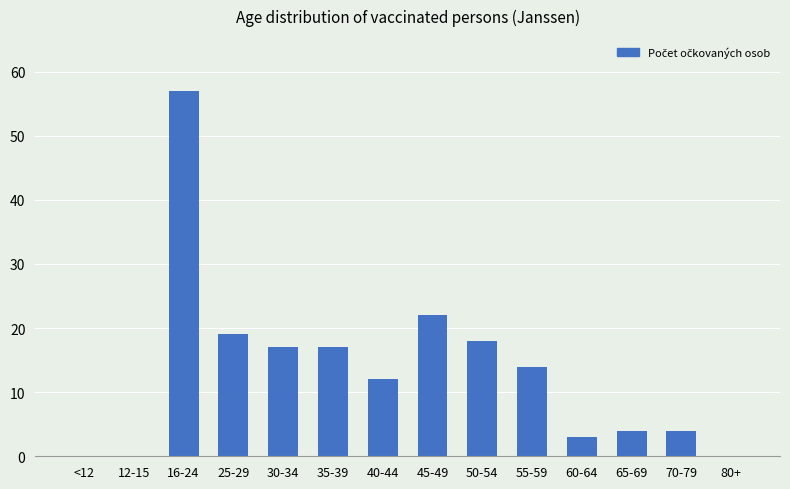

How many series are shown in this chart?

1